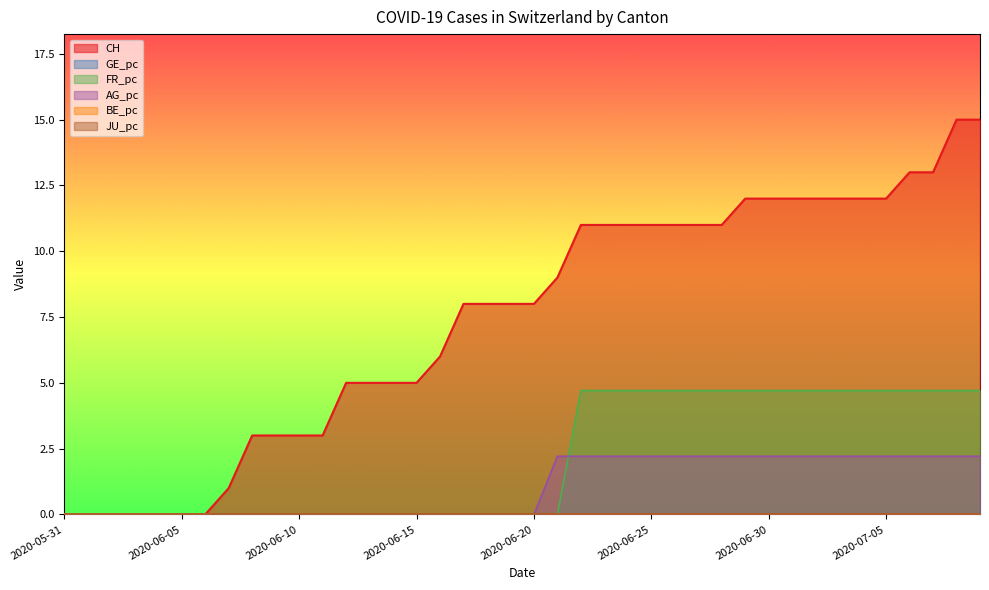

True or false: FR_pc and CH intersect in this chart.

False